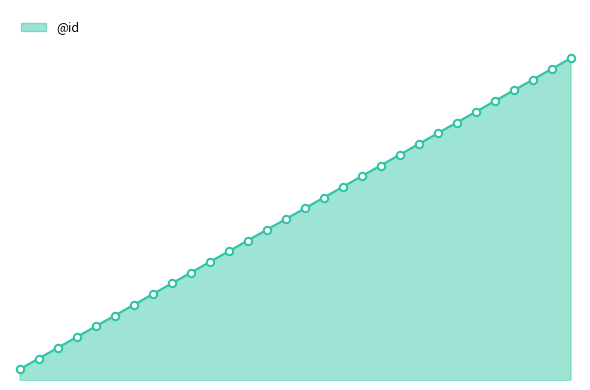

Is this an area chart (filled region under the line)?

Yes